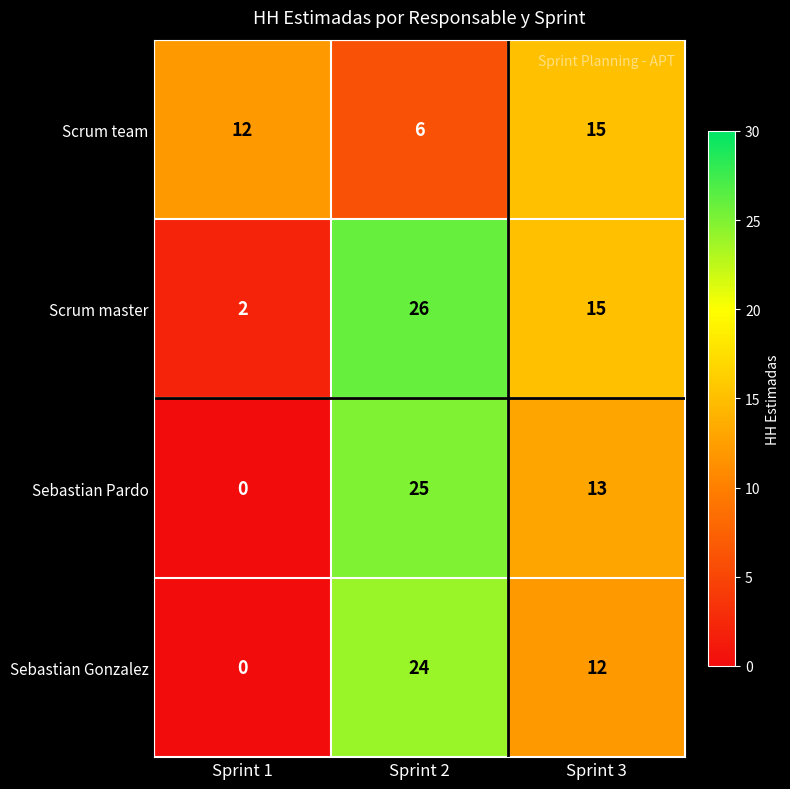

How many Sebastian Pardo values are between 0 and 25?

3